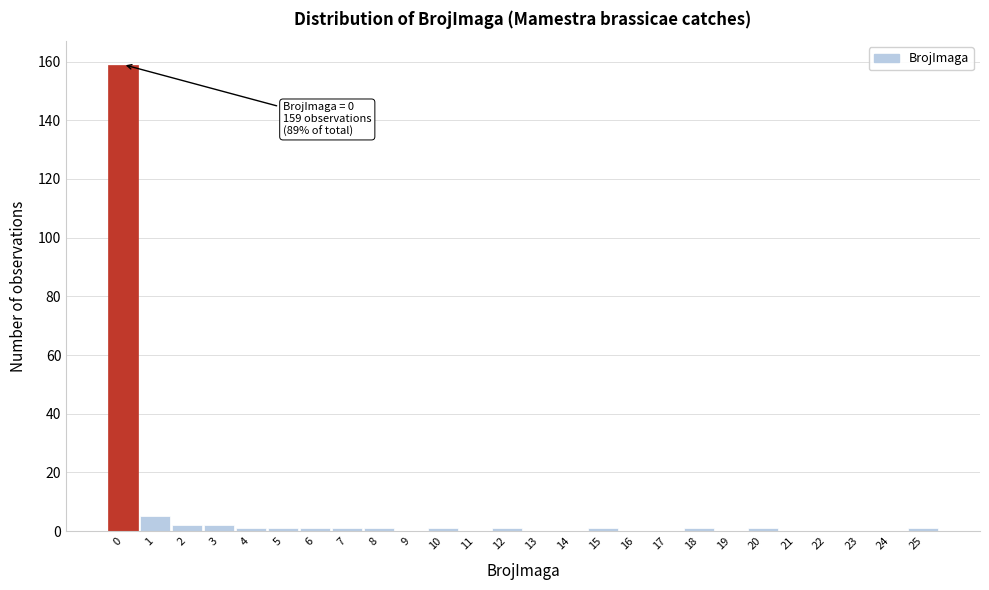

Reading left to right, what are all the values shown in this chart?

0=159	1=5	2=2	3=2	4=1	5=1	6=1	7=1	8=1	9=0	10=1	11=0	12=1	13=0	14=0	15=1	16=0	17=0	18=1	19=0	20=1	21=0	22=0	23=0	24=0	25=1